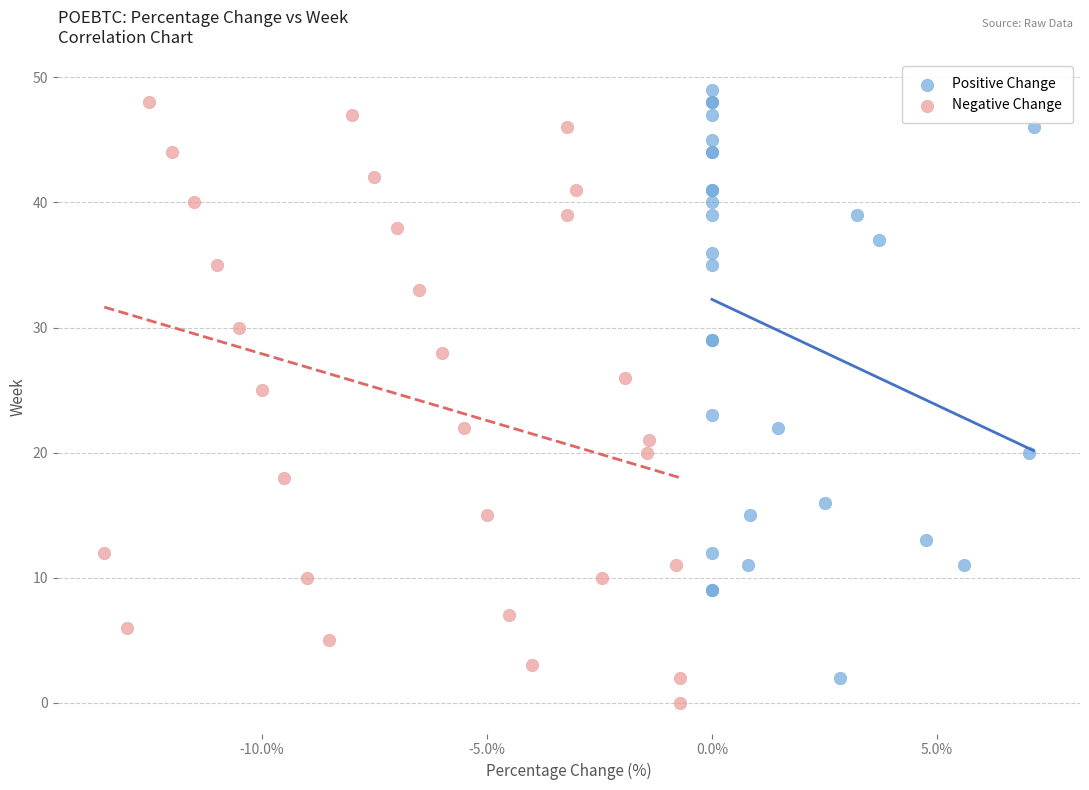

Which series contains the lowest Y value?

Negative Change